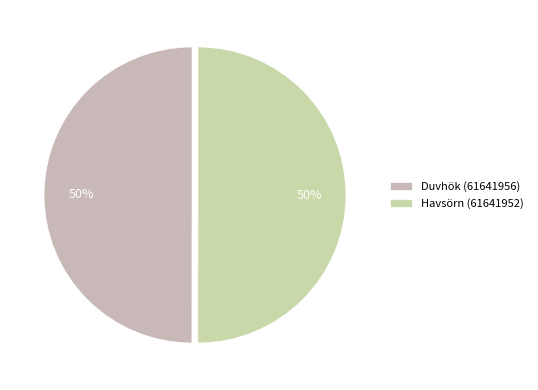

Does Duvhök (61641956) represent more than half of the total?

No